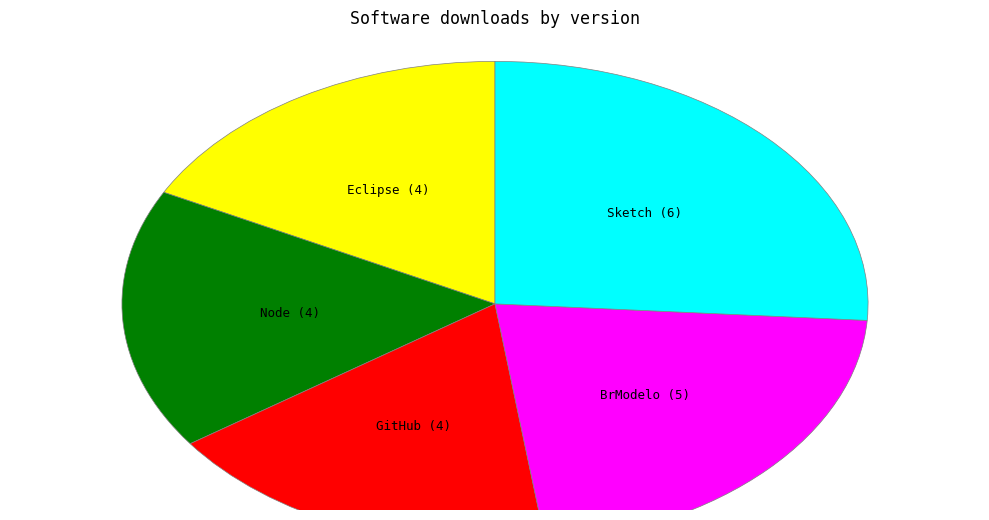

Between GitHub and BrModelo, which is larger?

BrModelo